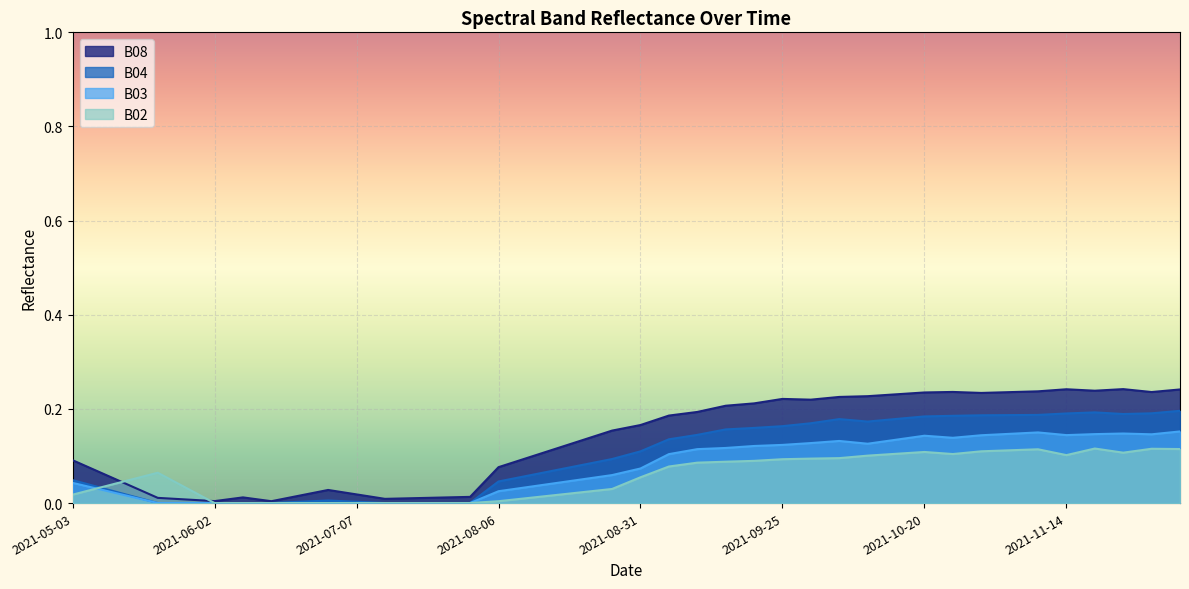

How many intersections are there between B02 and B08?

2